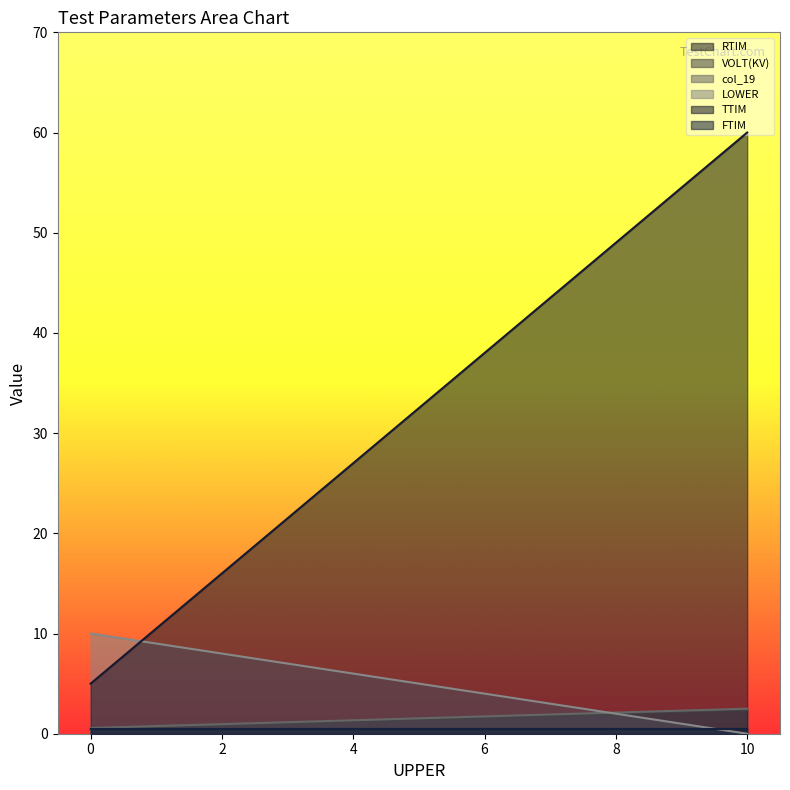

What is the total value across all series at 0?

17.0